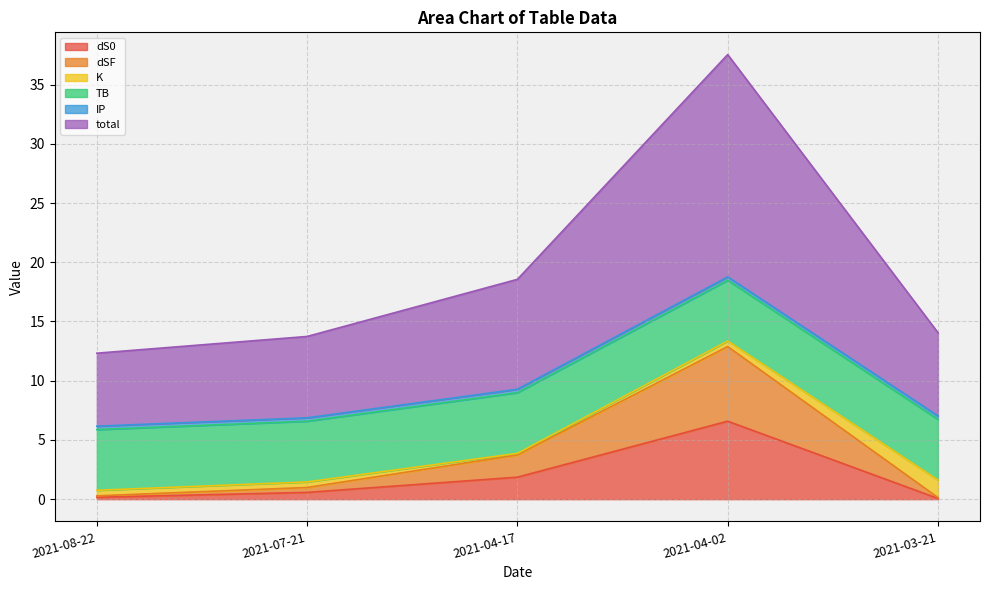

At which label does dS0 reach its minimum?

2021-03-21